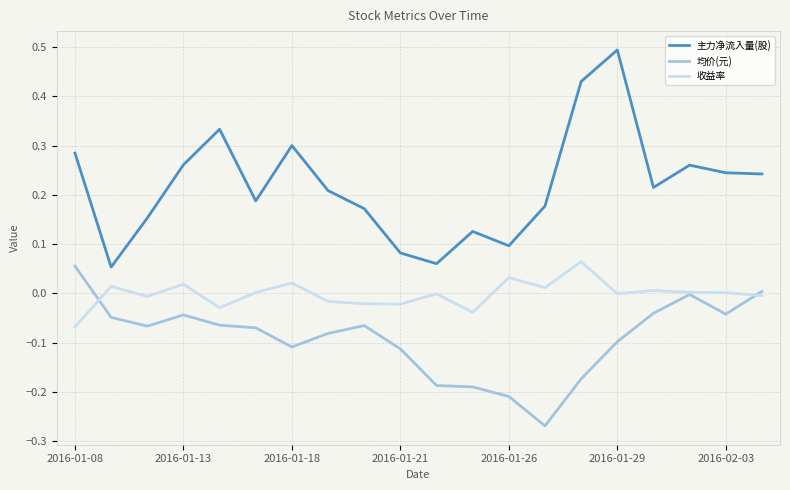

List the series in order of their overall mean, lowest first.

均价(元), 收益率, 主力净流入量(股)